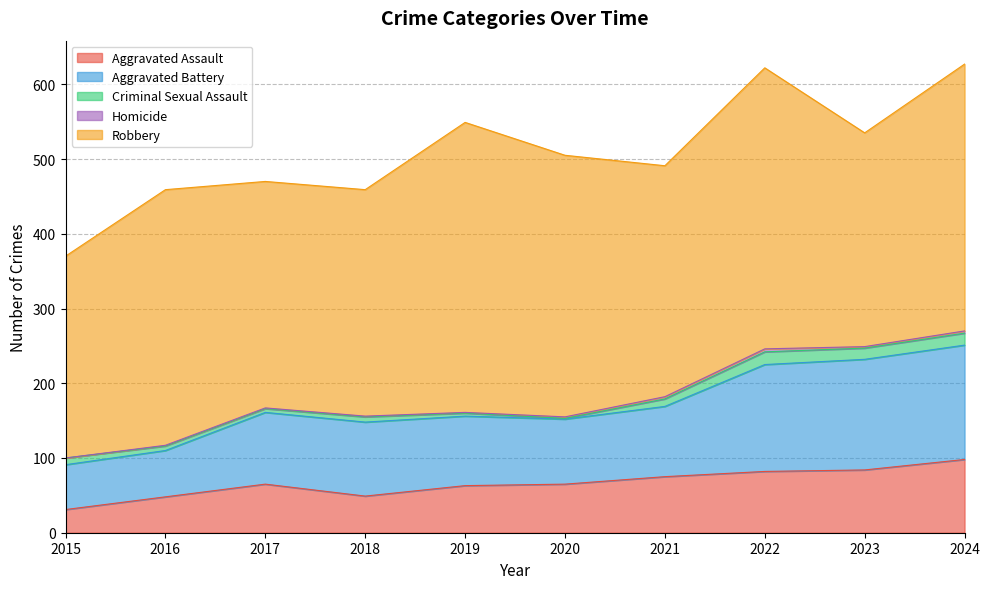

What is the highest value of the Homicide series?

4